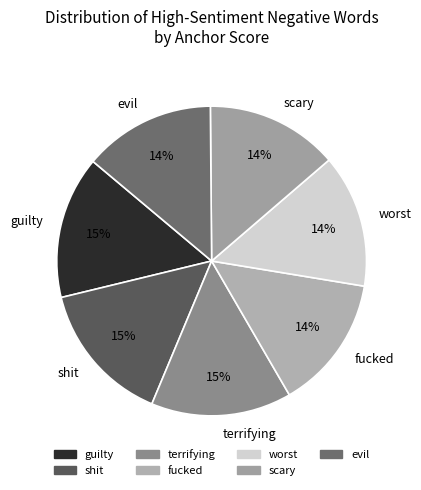

To the nearest percent, what is the combined percentage of worst and fucked?

28%